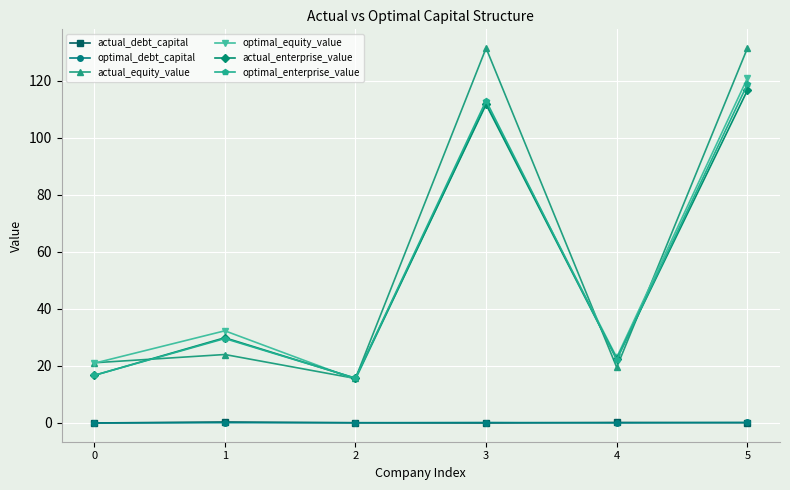

Where does the optimal_enterprise_value series first go above 29?

1